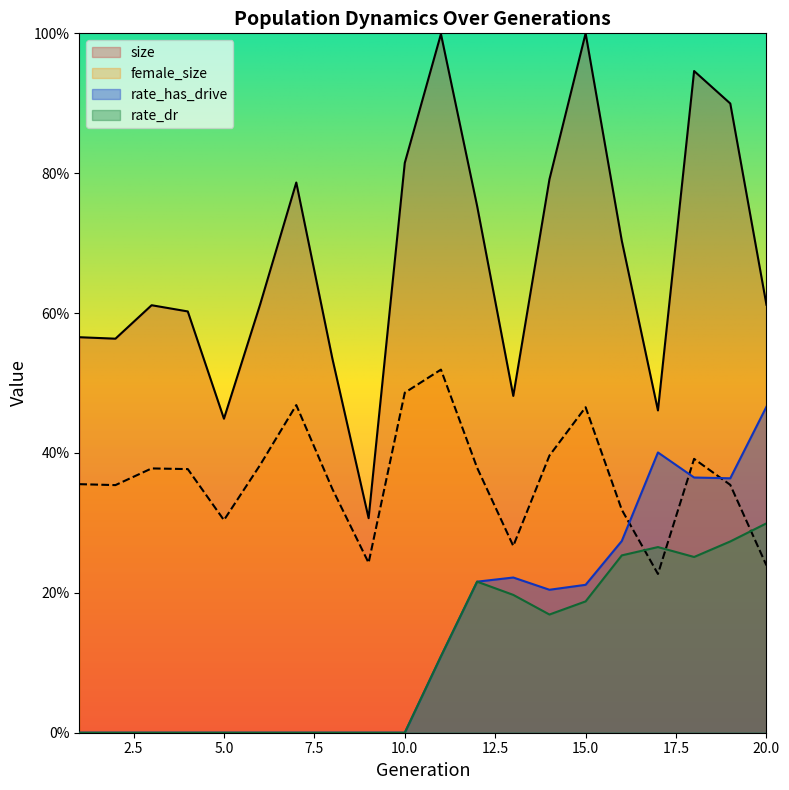

What is the difference between the maximum and minimum values in the female_size series?

0.3